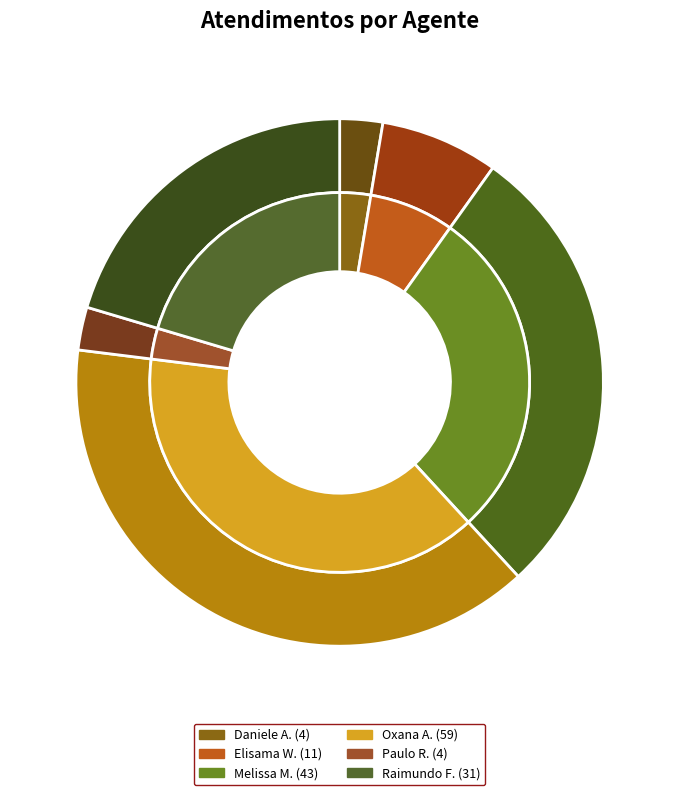

What portion of the pie excludes Elisama Walter Machado?

92.8%